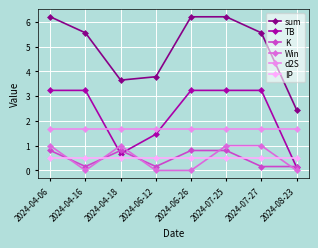

The Win series shows 1.0 at 2024-07-25. True or false?

True